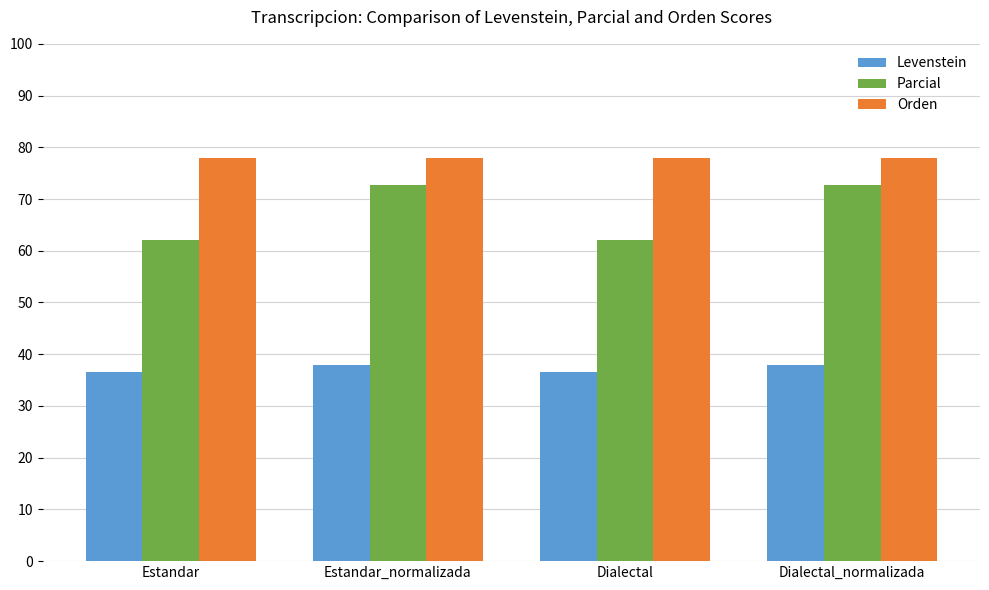

Rank the series by their average value, from highest to lowest.

Orden, Parcial, Levenstein